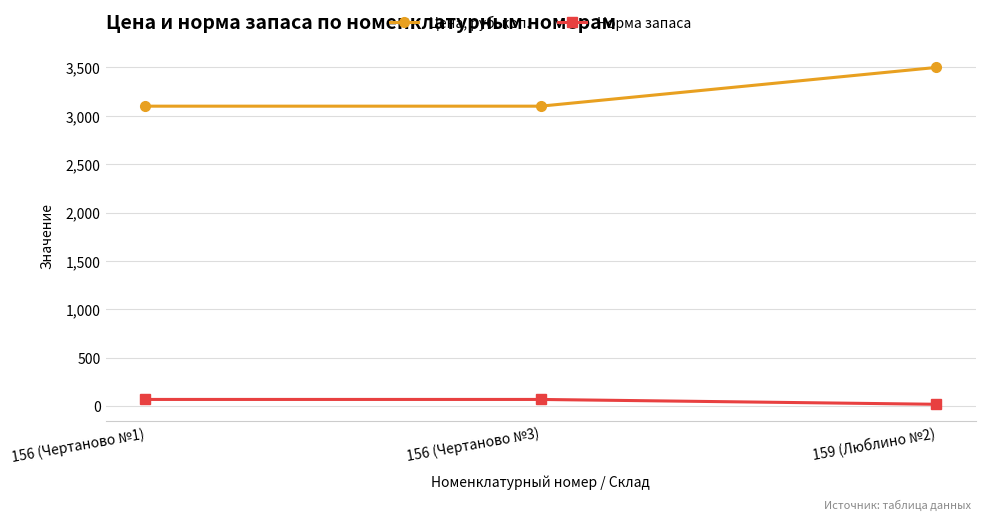

Count the Норма запаса values in the range 20 to 70.

3